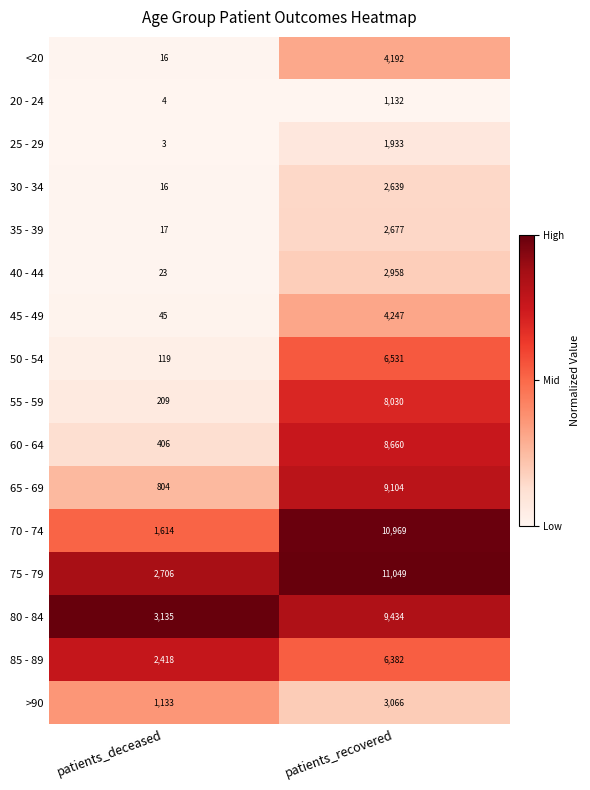

Which label corresponds to the smallest value in the chart?

patients_deceased